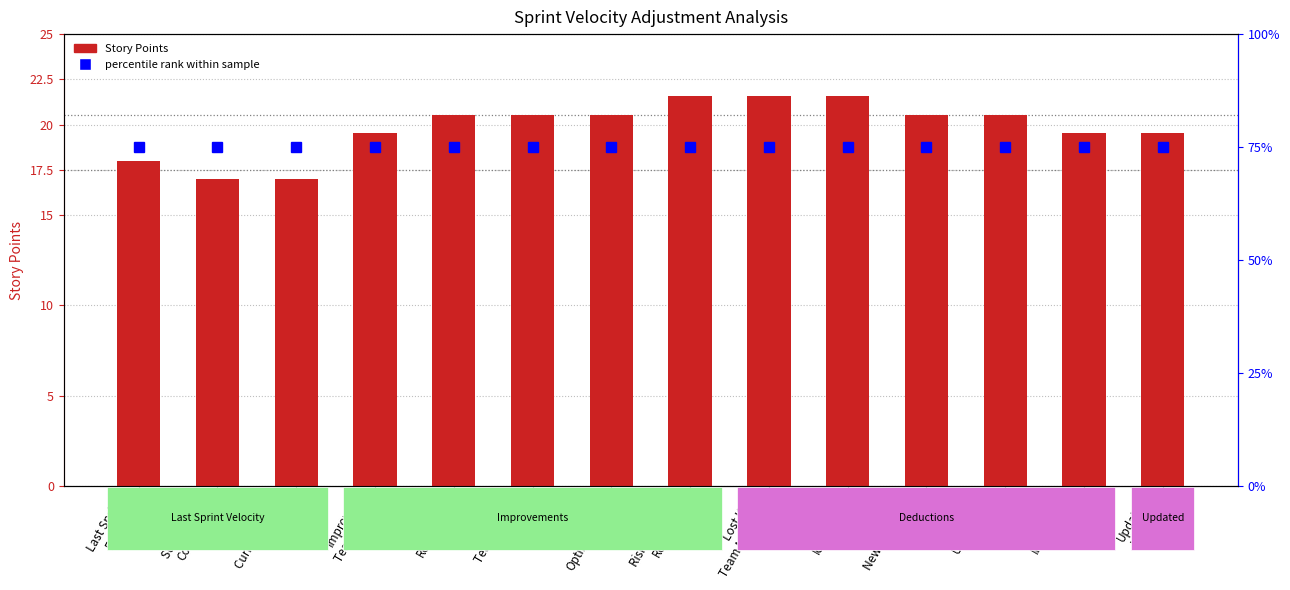

What value does the Story Points series have at Updated
Velocity?

19.5